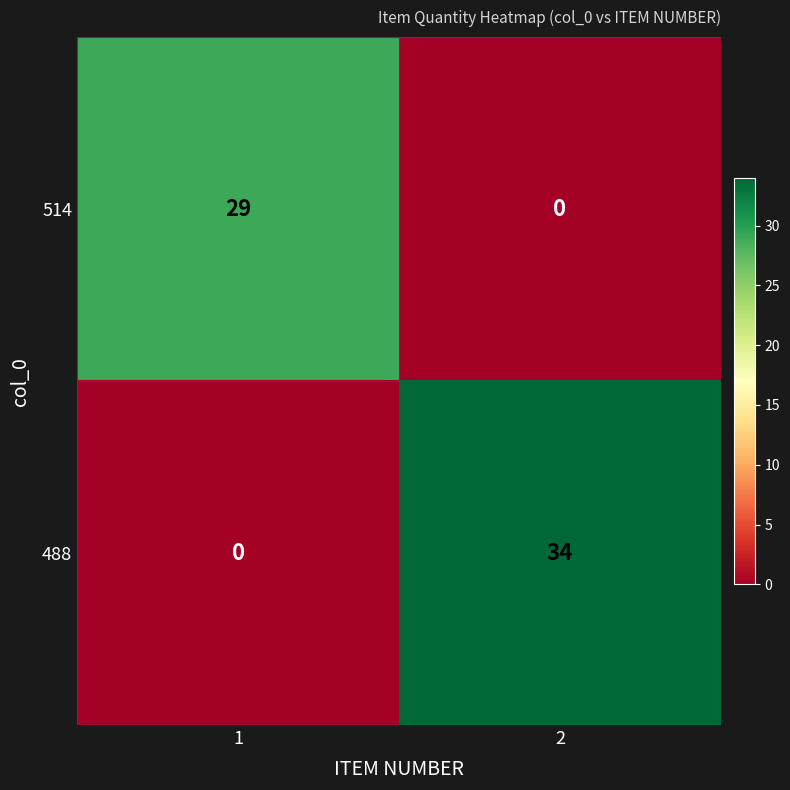

At which category is the sum across all series the highest?

2